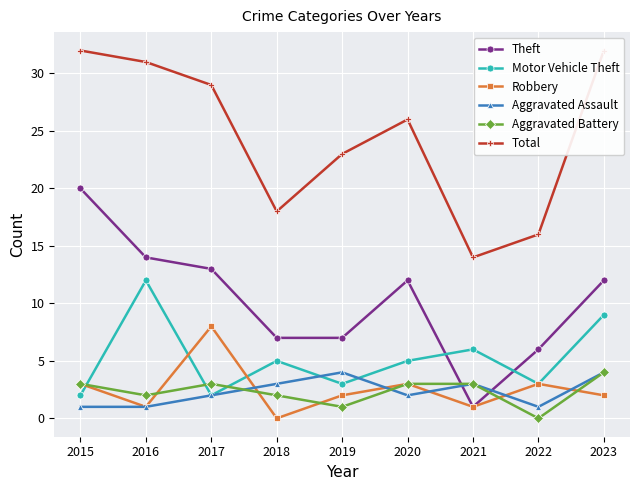

How many values in the Motor Vehicle Theft series are below 5?

4